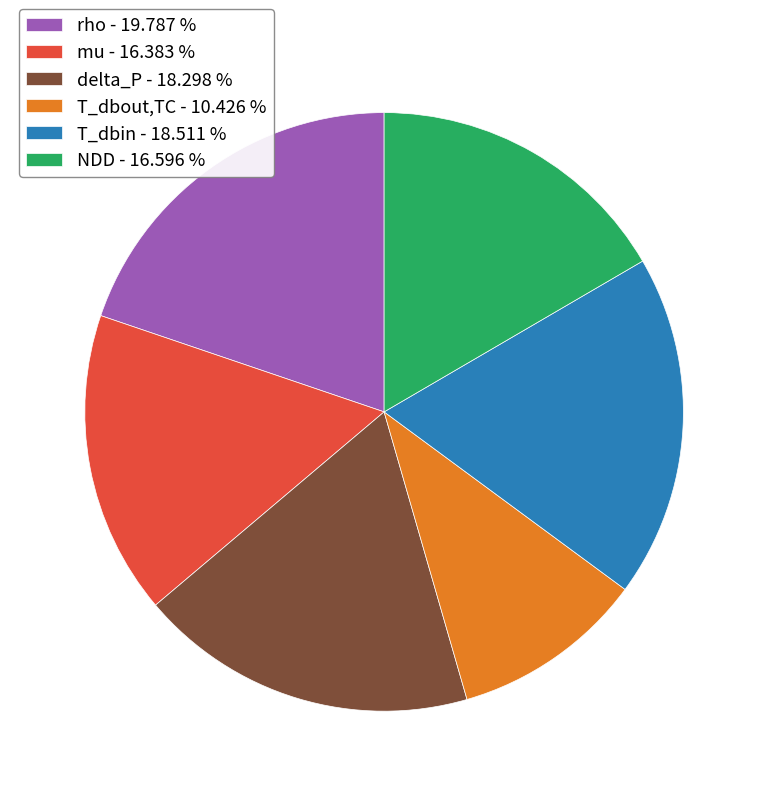

Does mu - 16.383 % represent more than half of the total?

No